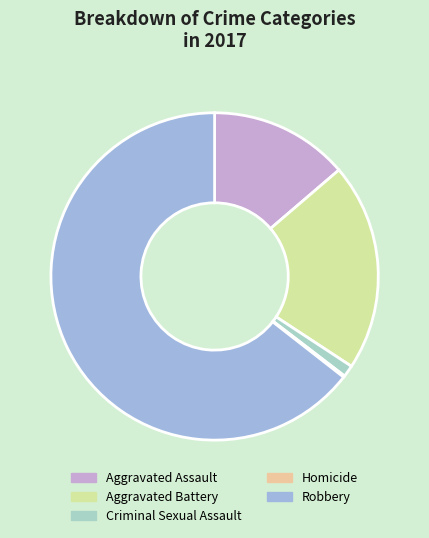

Which slice is the smallest?

Homicide